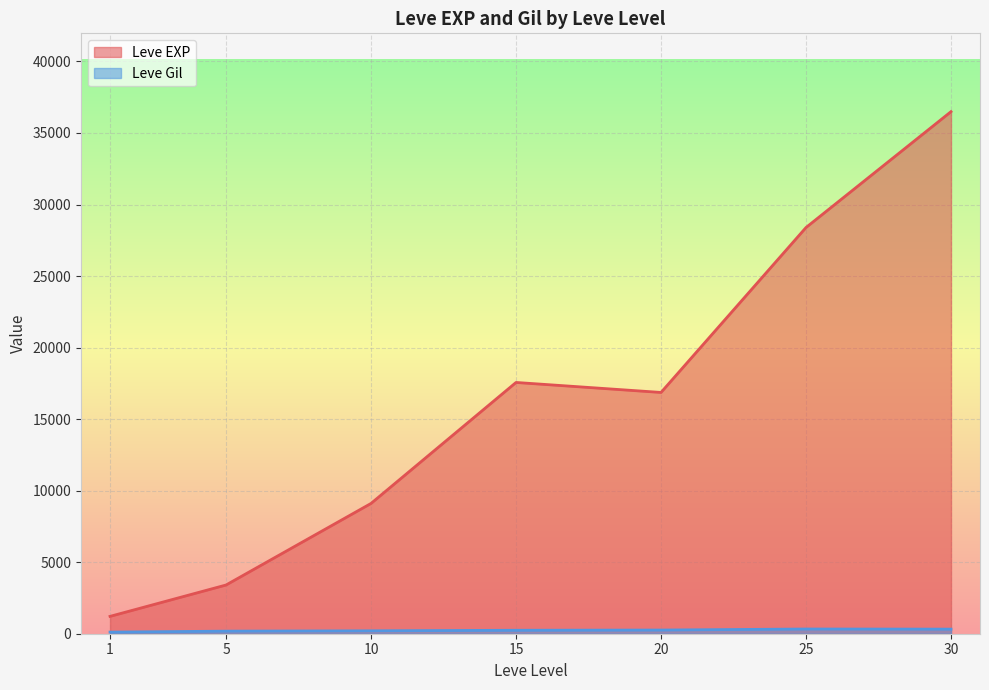

What is the maximum value shown in the chart?

36492.5